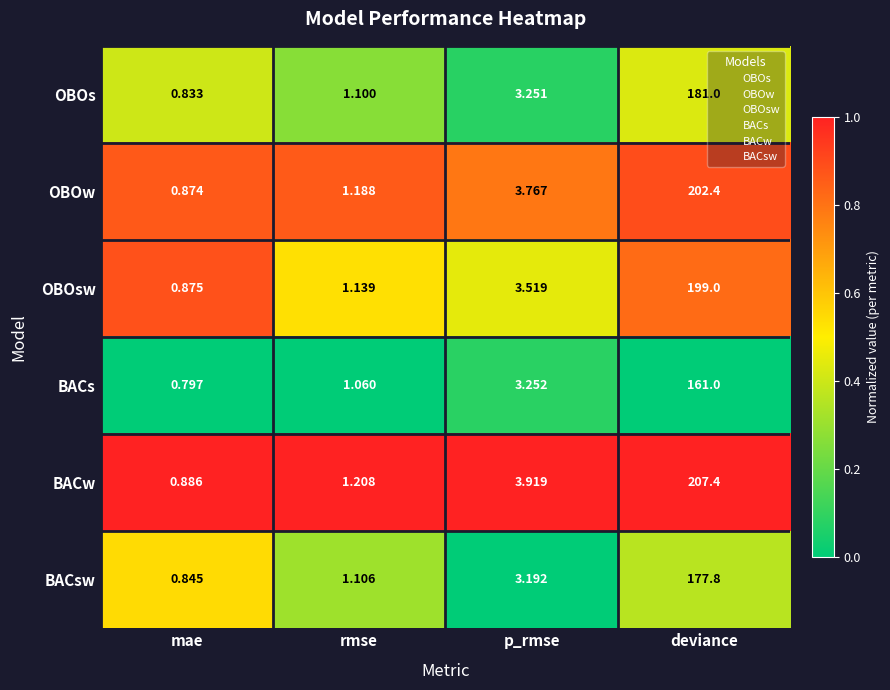

At which category is the sum across all series the highest?

deviance